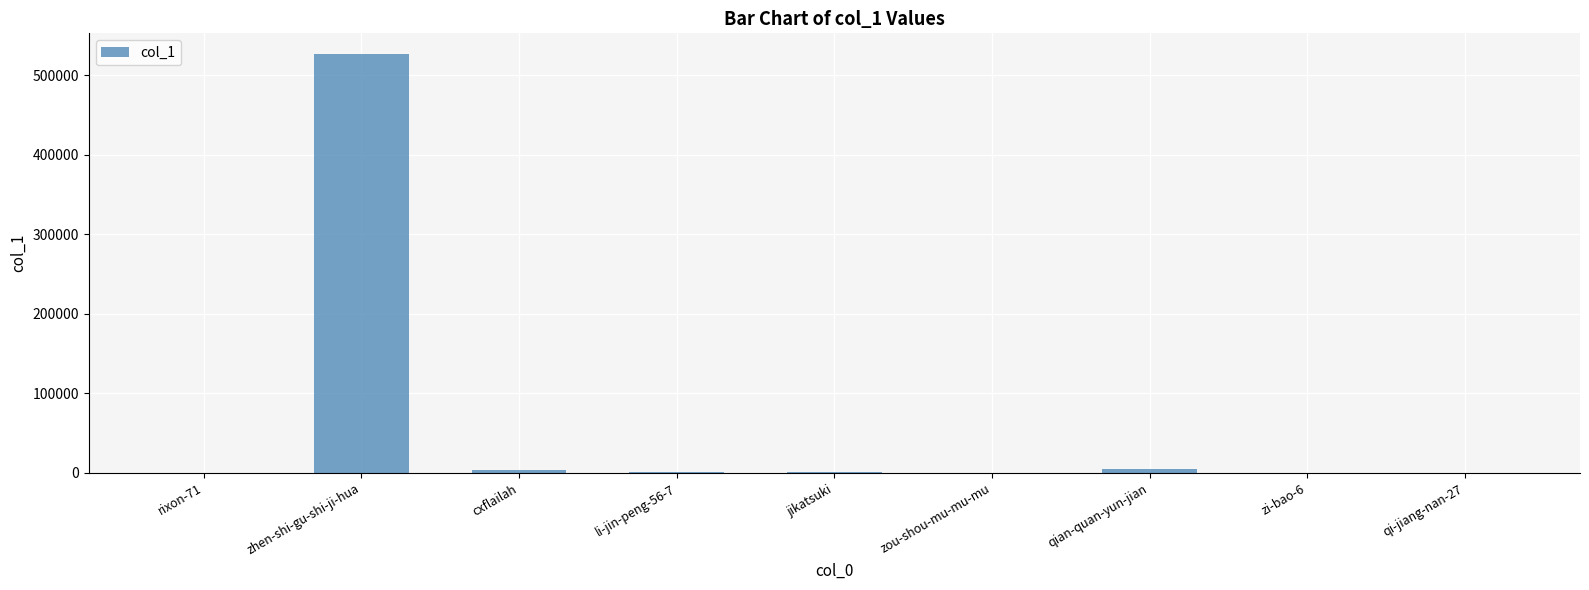

Where does the data first go above 1384?

zhen-shi-gu-shi-ji-hua